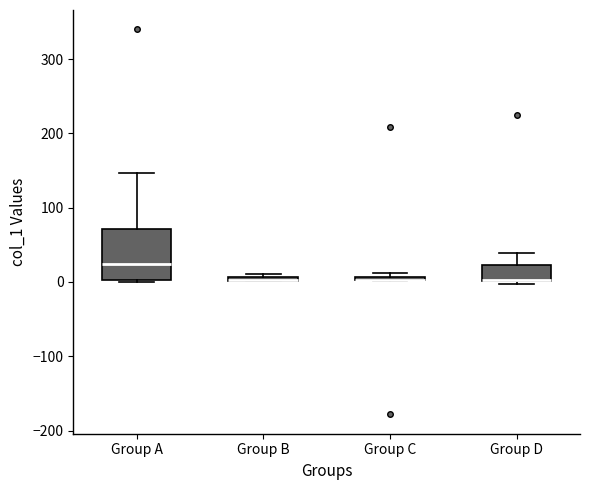

Which box is the tallest, from its lower edge to its upper edge?

Group A